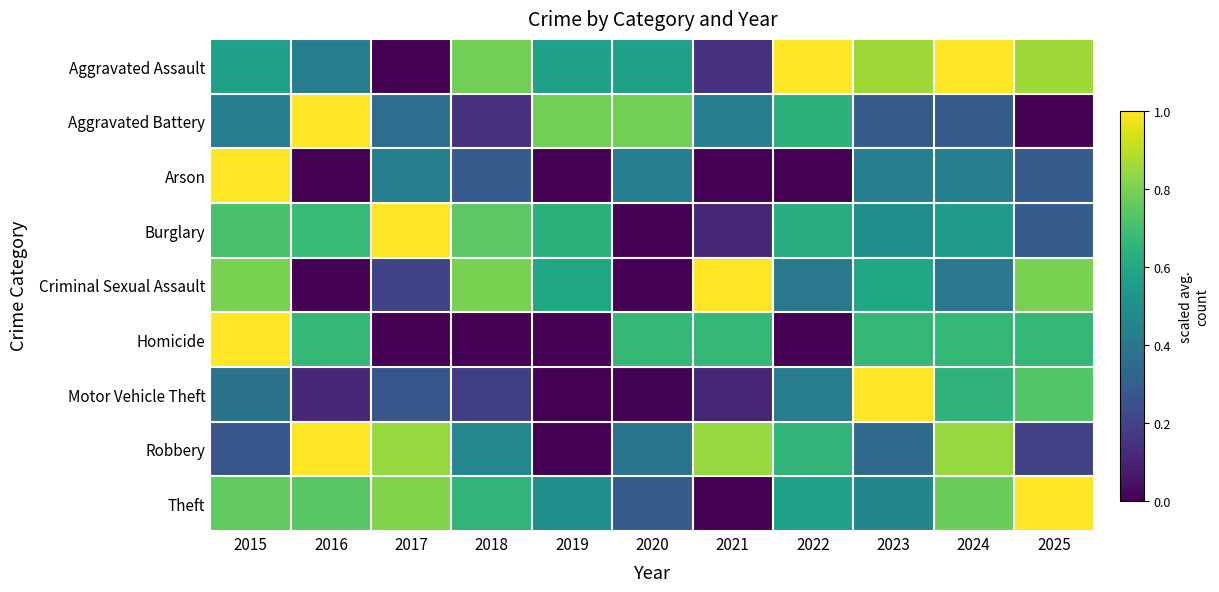

Reading left to right, transcribe all the data shown in this chart.

Aggravated Assault: 2015=0.6	2016=0.4	2017=0.0	2018=0.8	2019=0.6	2020=0.6	2021=0.1	2022=1.0	2023=0.9	2024=1.0	2025=0.9
Aggravated Battery: 2015=0.4	2016=1.0	2017=0.4	2018=0.1	2019=0.8	2020=0.8	2021=0.4	2022=0.6	2023=0.3	2024=0.3	2025=0.0
Arson: 2015=1.0	2016=0.0	2017=0.4	2018=0.3	2019=0.0	2020=0.4	2021=0.0	2022=0.0	2023=0.4	2024=0.4	2025=0.3
Burglary: 2015=0.7	2016=0.7	2017=1.0	2018=0.7	2019=0.6	2020=0.0	2021=0.1	2022=0.6	2023=0.5	2024=0.6	2025=0.3
Criminal Sexual Assault: 2015=0.8	2016=0.0	2017=0.2	2018=0.8	2019=0.6	2020=0.0	2021=1.0	2022=0.4	2023=0.6	2024=0.4	2025=0.8
Homicide: 2015=1.0	2016=0.7	2017=0.0	2018=0.0	2019=0.0	2020=0.7	2021=0.7	2022=0.0	2023=0.7	2024=0.7	2025=0.7
Motor Vehicle Theft: 2015=0.4	2016=0.1	2017=0.3	2018=0.2	2019=0.0	2020=0.0	2021=0.1	2022=0.4	2023=1.0	2024=0.7	2025=0.7
Robbery: 2015=0.3	2016=1.0	2017=0.8	2018=0.5	2019=0.0	2020=0.4	2021=0.8	2022=0.7	2023=0.3	2024=0.8	2025=0.2
Theft: 2015=0.8	2016=0.7	2017=0.8	2018=0.7	2019=0.5	2020=0.3	2021=0.0	2022=0.6	2023=0.5	2024=0.8	2025=1.0